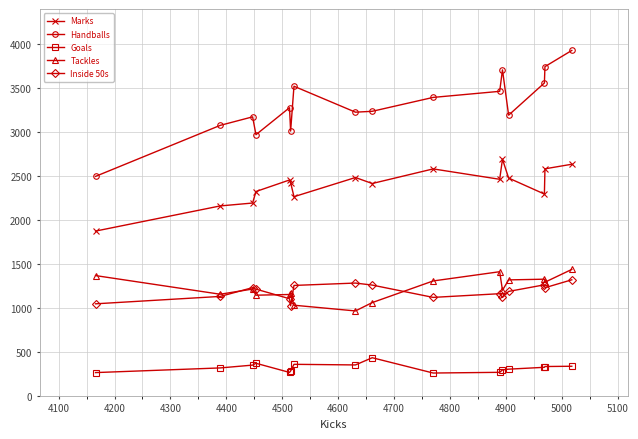

True or false: Marks has more than 2 points higher than both neighbors.

True